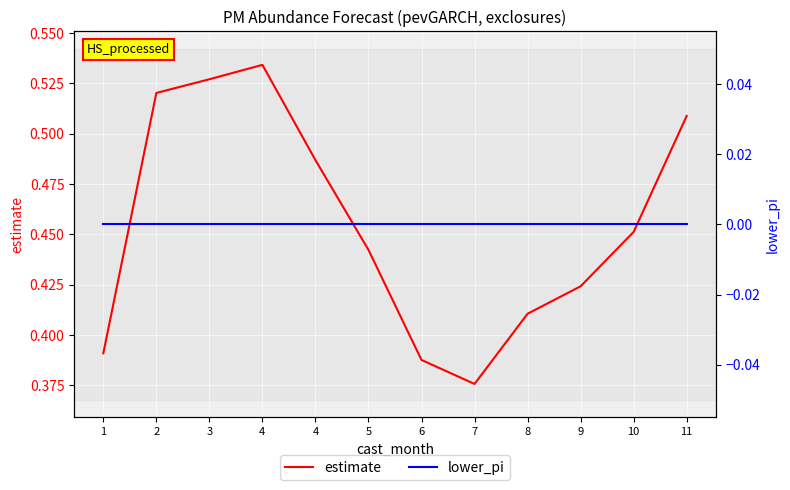

At which category does the chart reach its minimum across all series?

1